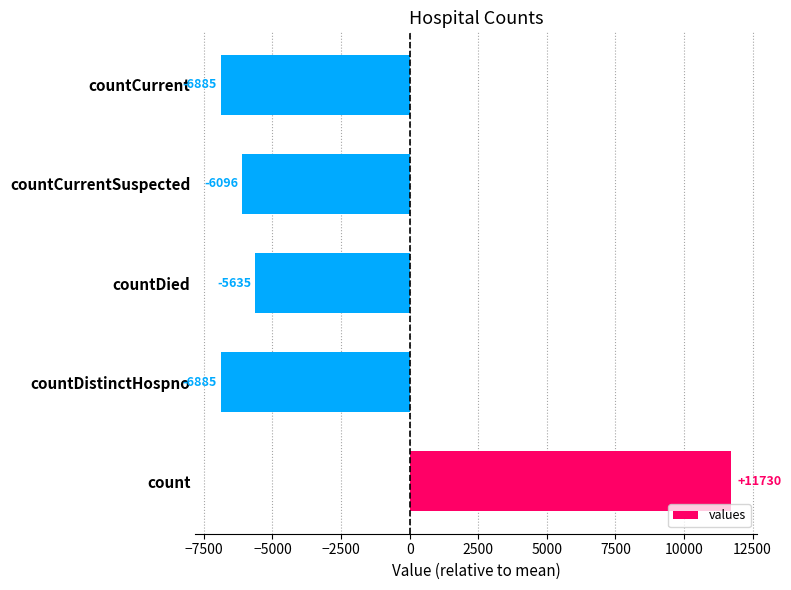

What is the difference between the maximum and minimum values?

18615.0